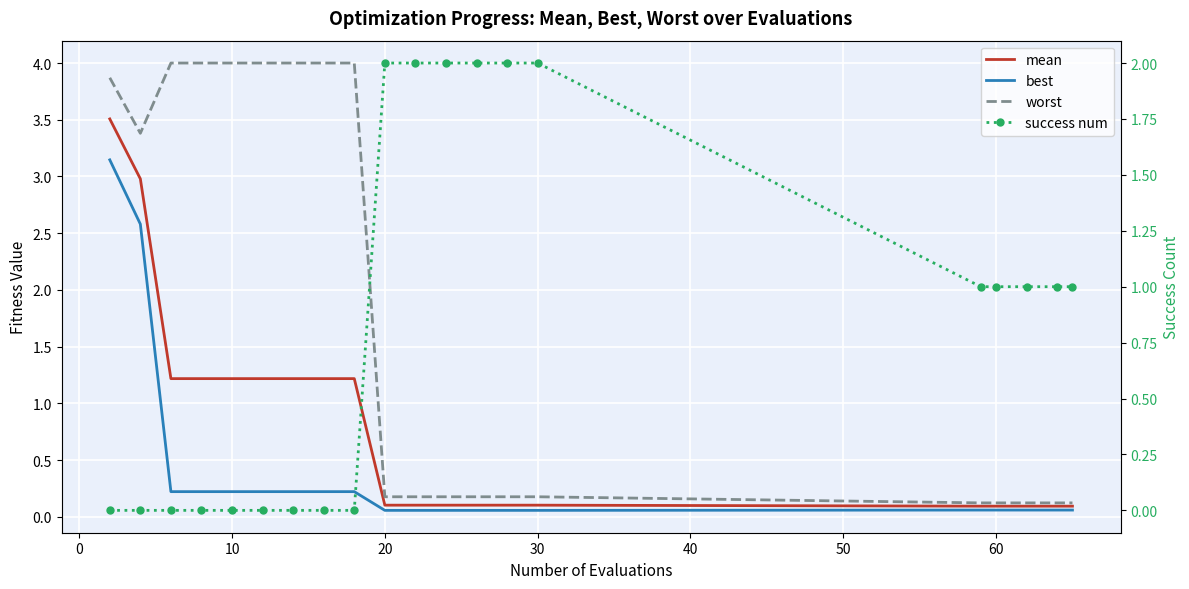

What is the average value of the best series?

0.4